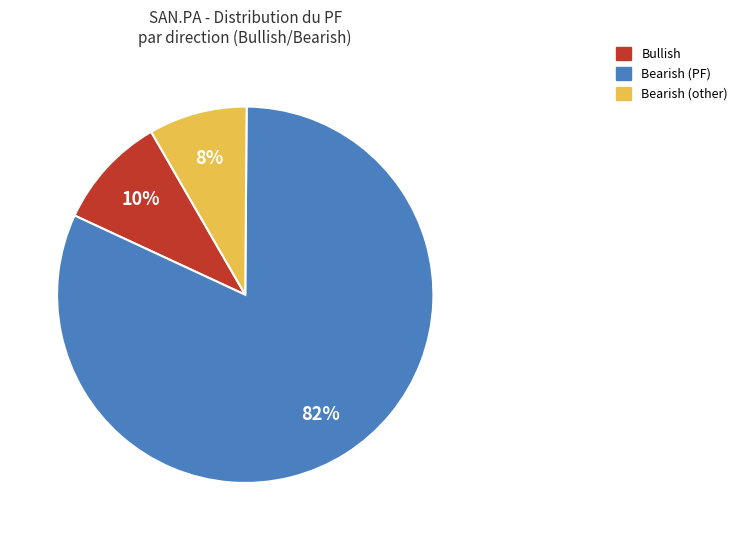

To the nearest percent, what is the average slice percentage?

33%